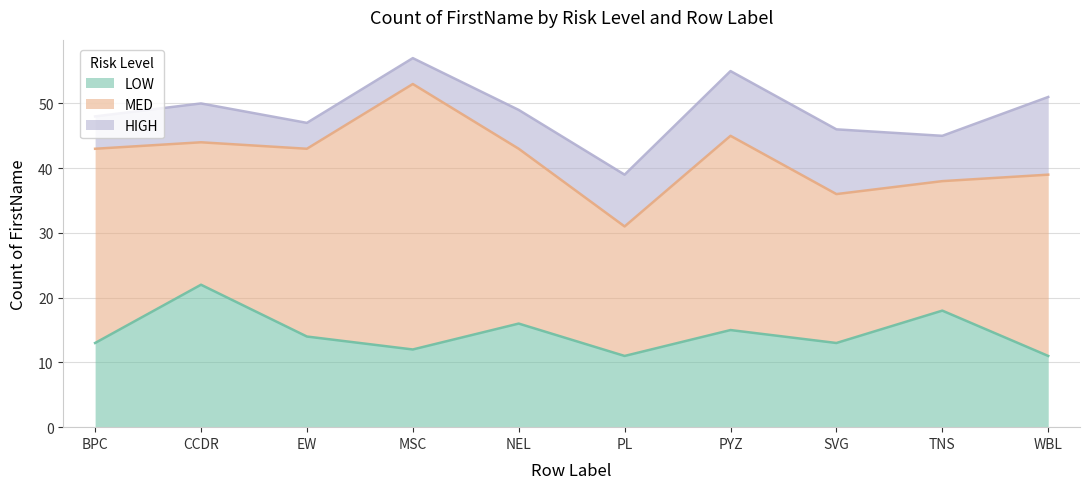

What is the difference between the maximum and minimum values in the MED series?

21